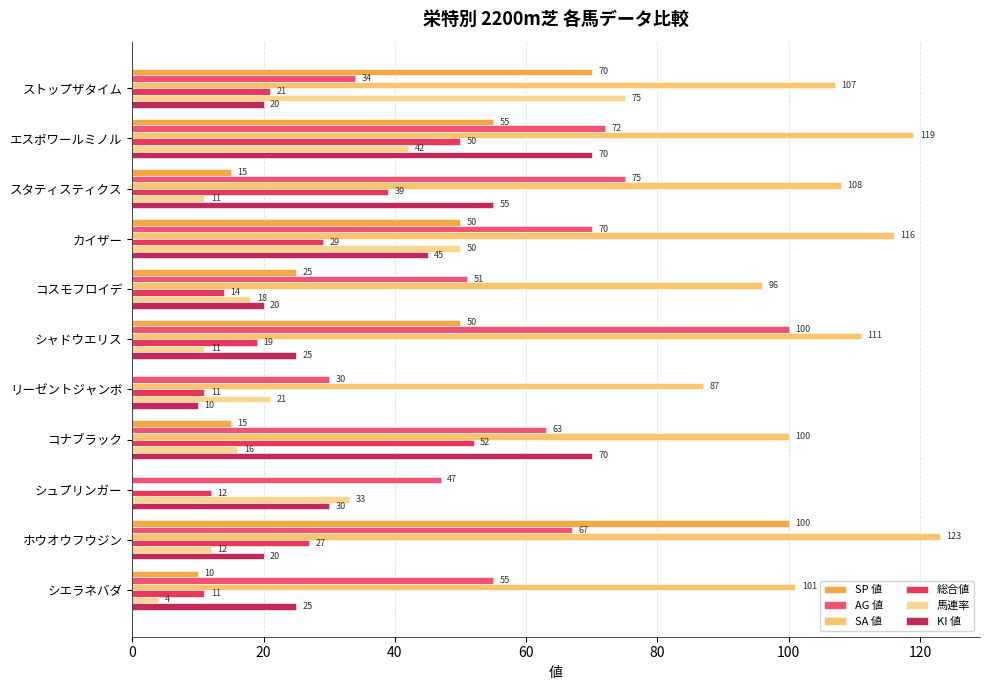

At which category is the sum across all series the highest?

エスポワールミノル